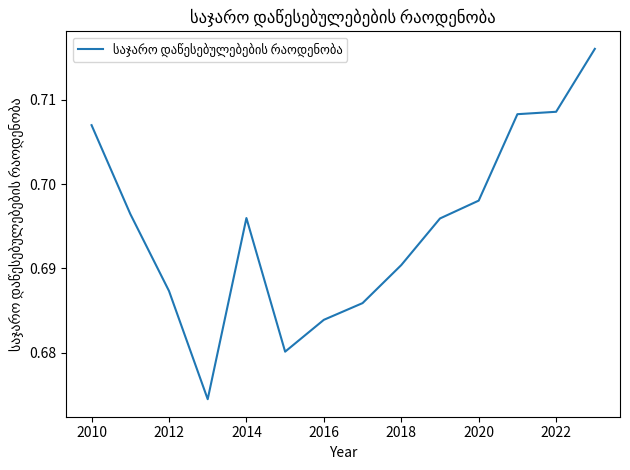

What is the average value?

0.7